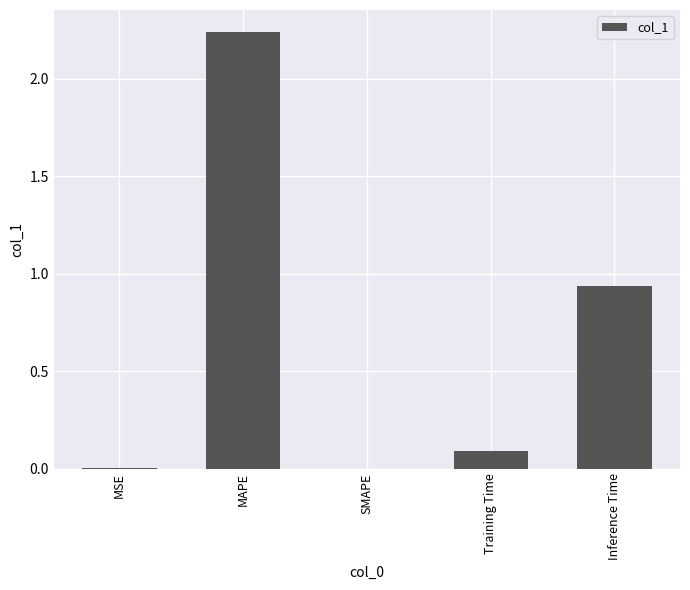

What is the sum of the values at SMAPE and Training Time?

0.1